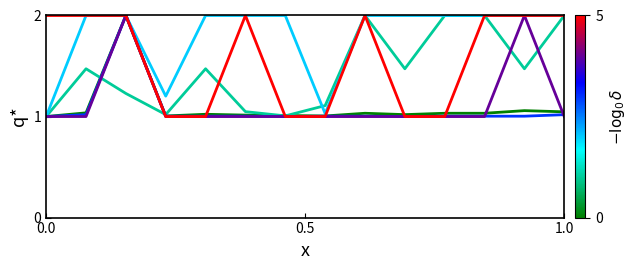

What is the greatest value displayed?

2.0